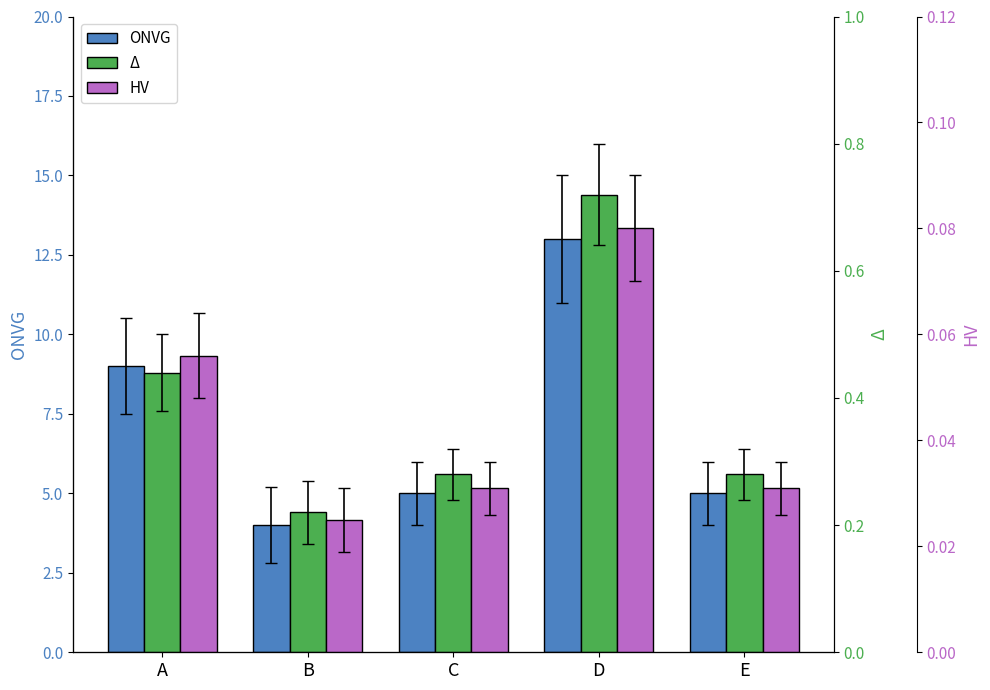

At how many categories does at least one series exceed 5?

2